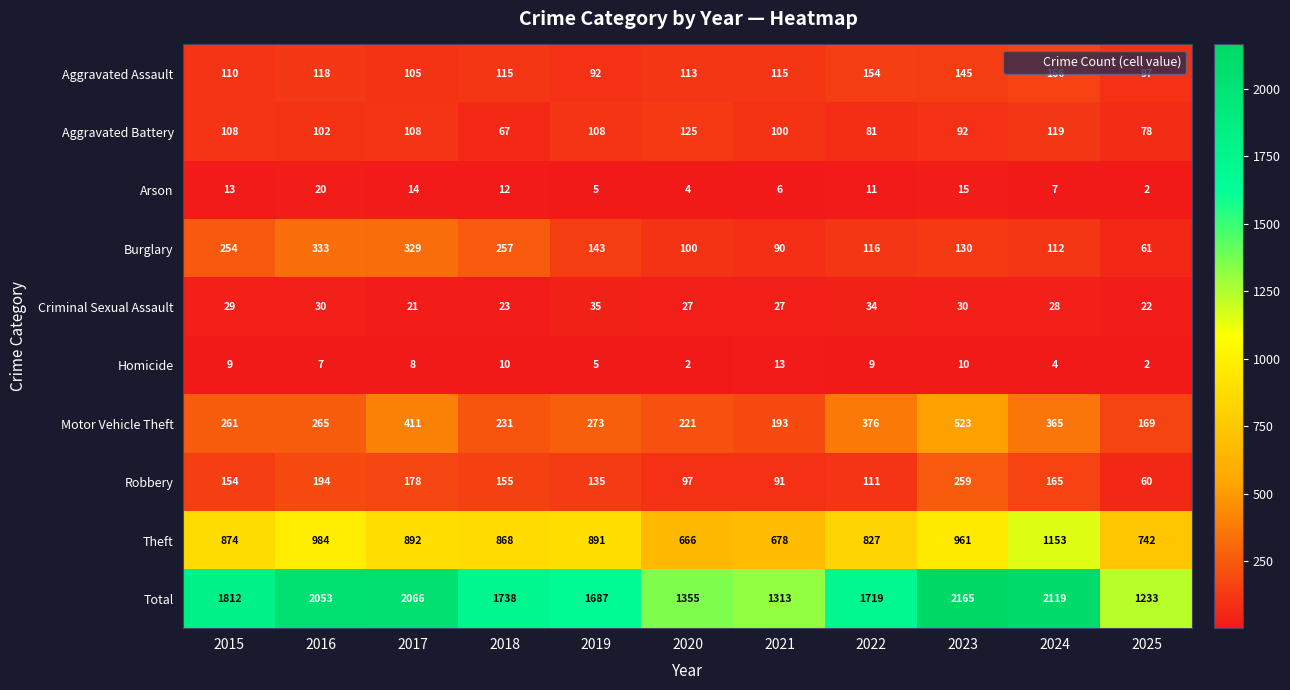

What is the greatest value displayed?

2165